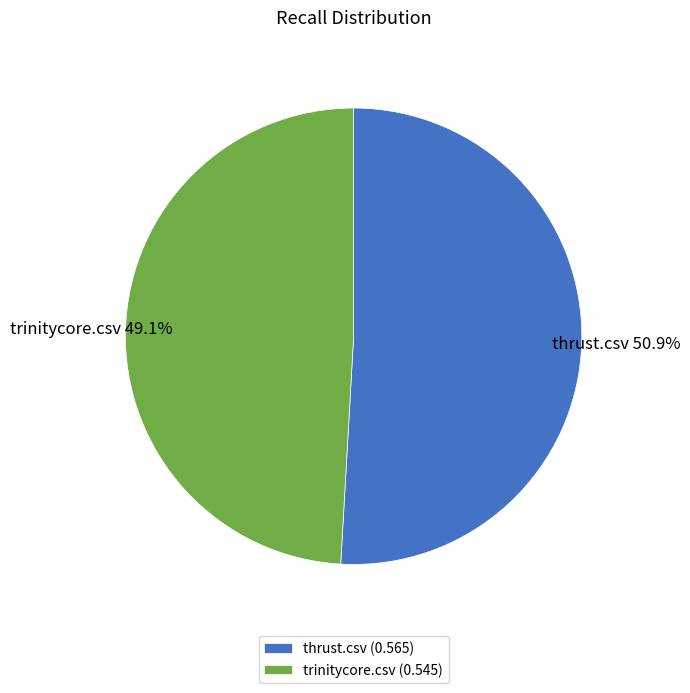

Does any single category account for the majority?

Yes